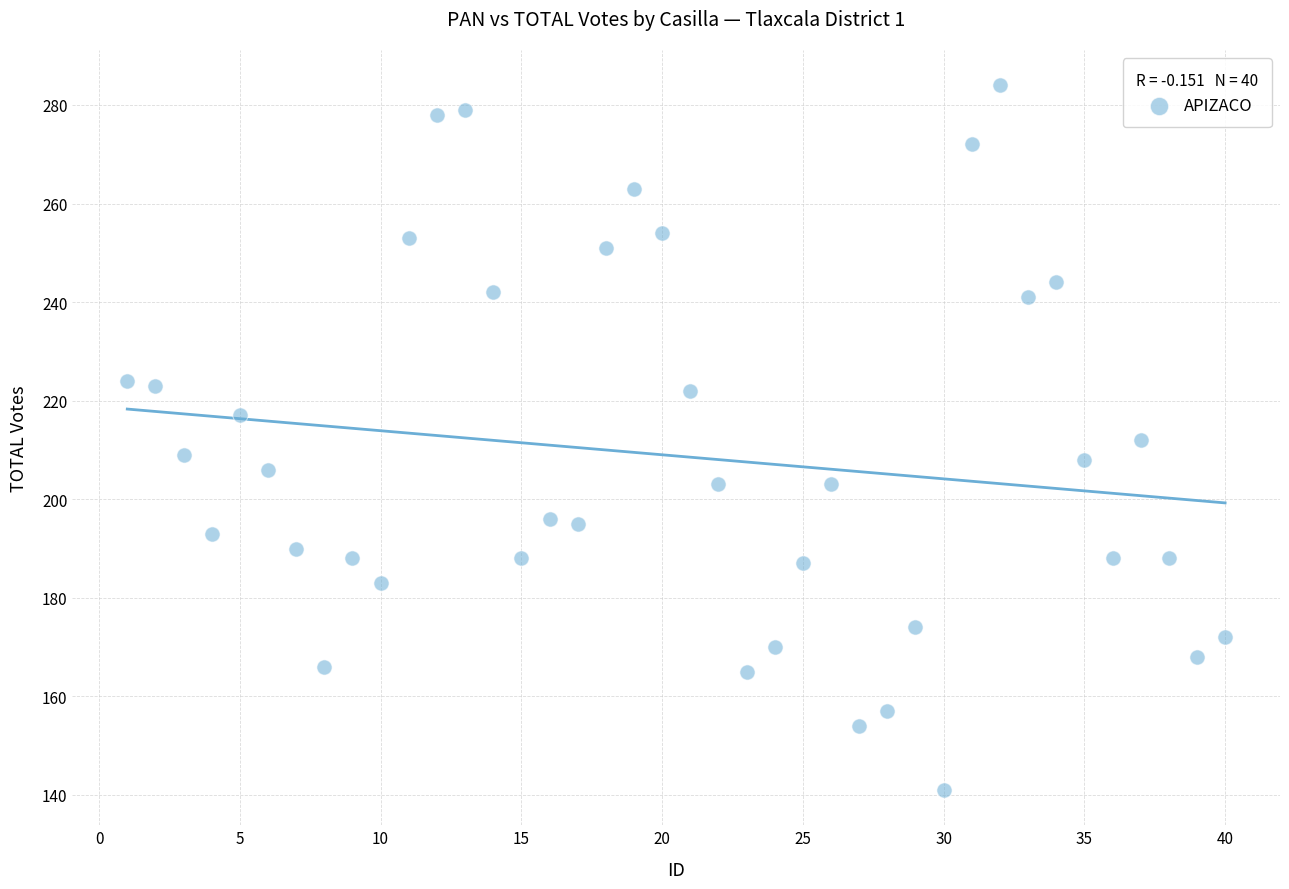

What is the range of X values (max minus min)?

39